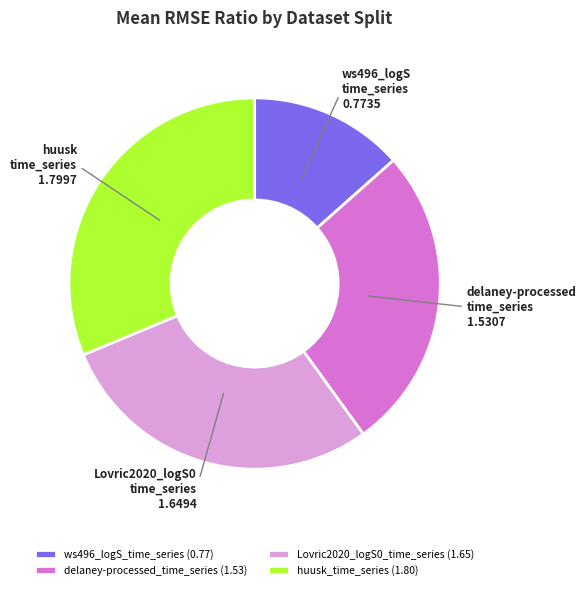

Count the number of slices in the pie.

4